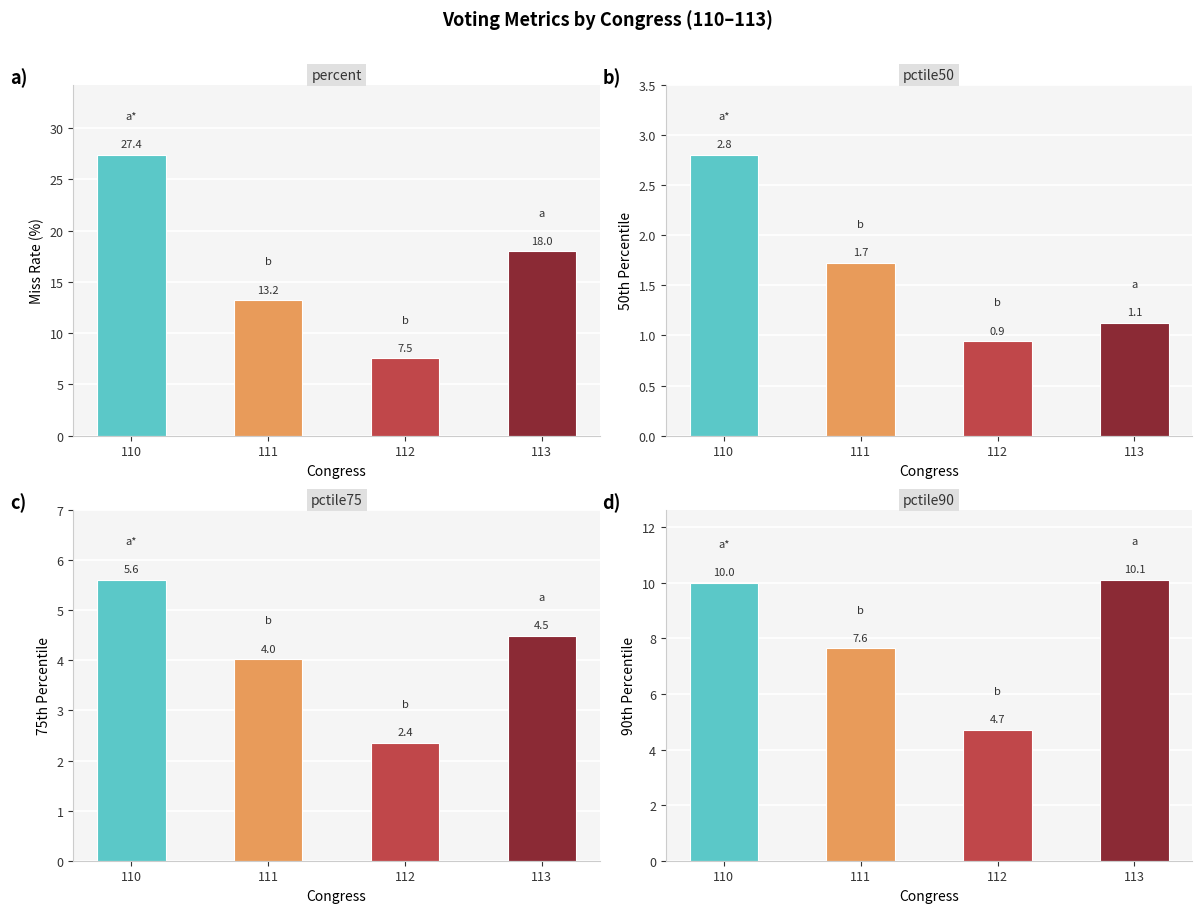

What is the average value of the pctile50 series?

1.6